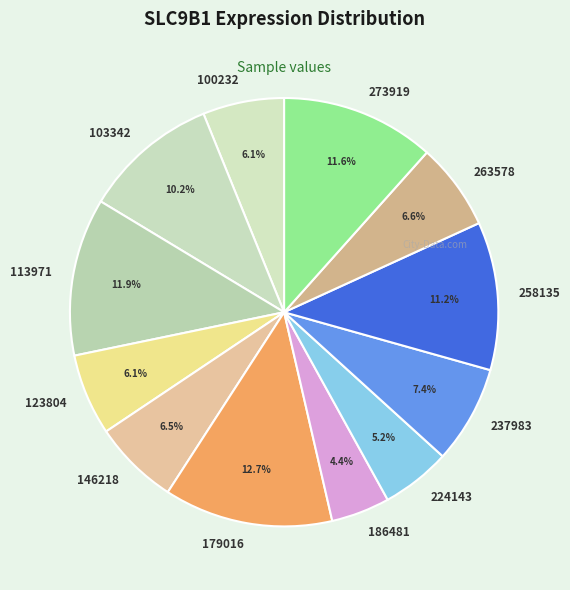

What percentage do 186481 and 263578 together represent?

11.0%